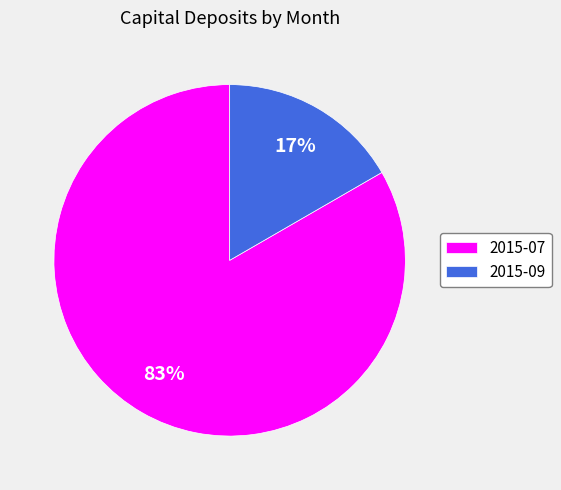

Which has a higher value, 2015-07 or 2015-09?

2015-07